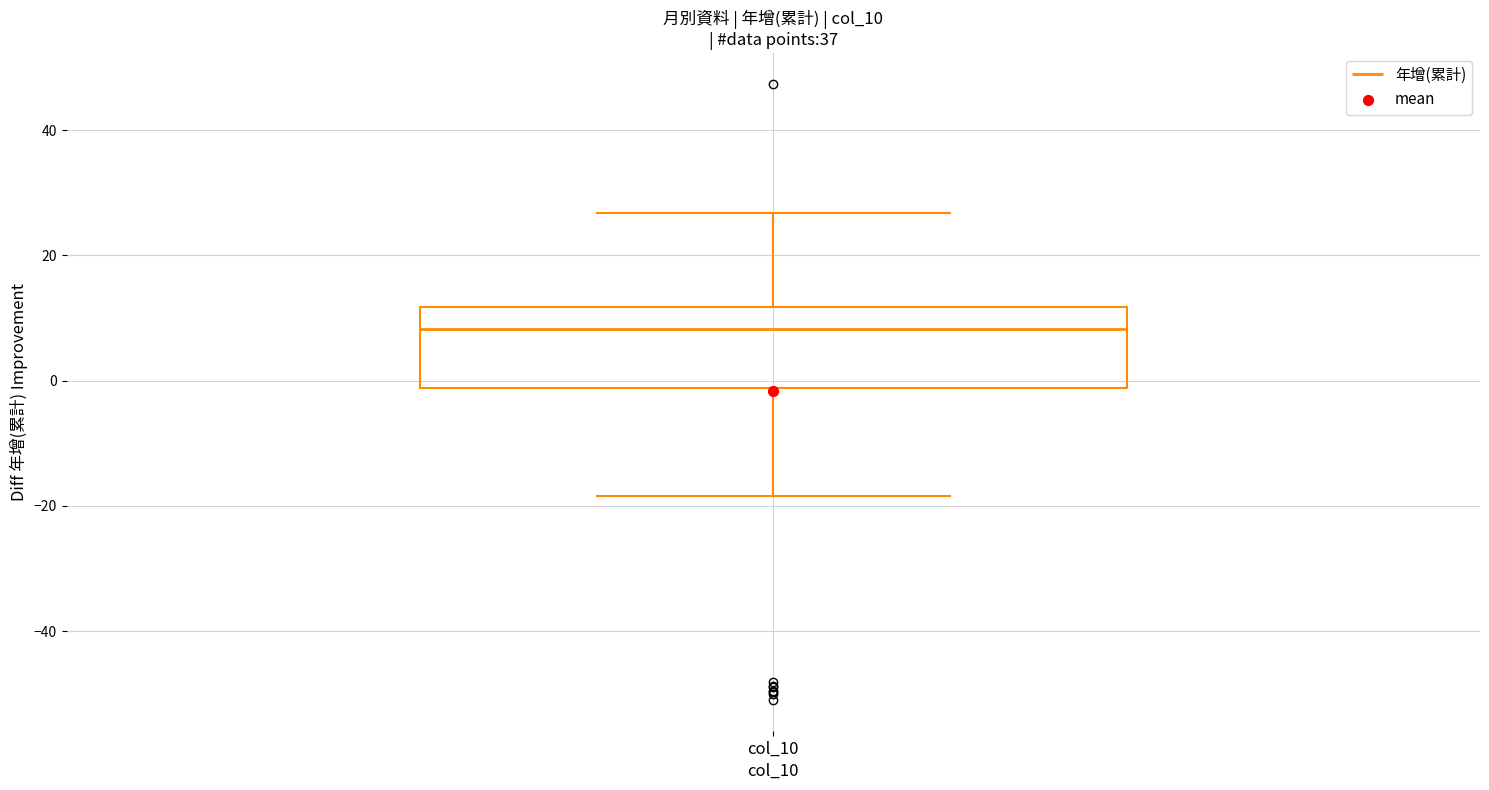

Read this box plot against the y-axis: the position of the median line, the range covered by the box, and the ends of both whiskers. The values are not printed on the chart, so give them approximately, as read against the axis.

median 8, box -2 to 12, whiskers -18 to 26